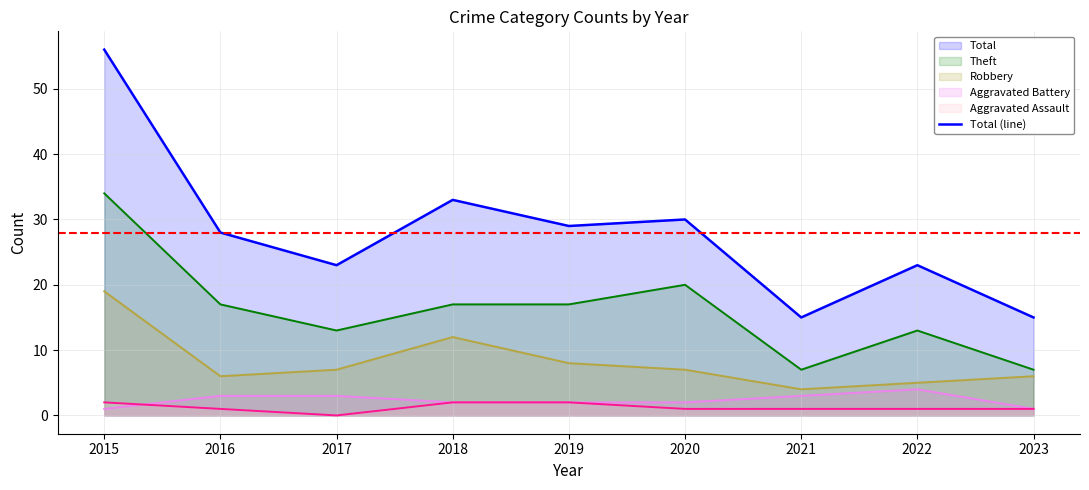

The Aggravated Assault series shows 0 at 2017. True or false?

True